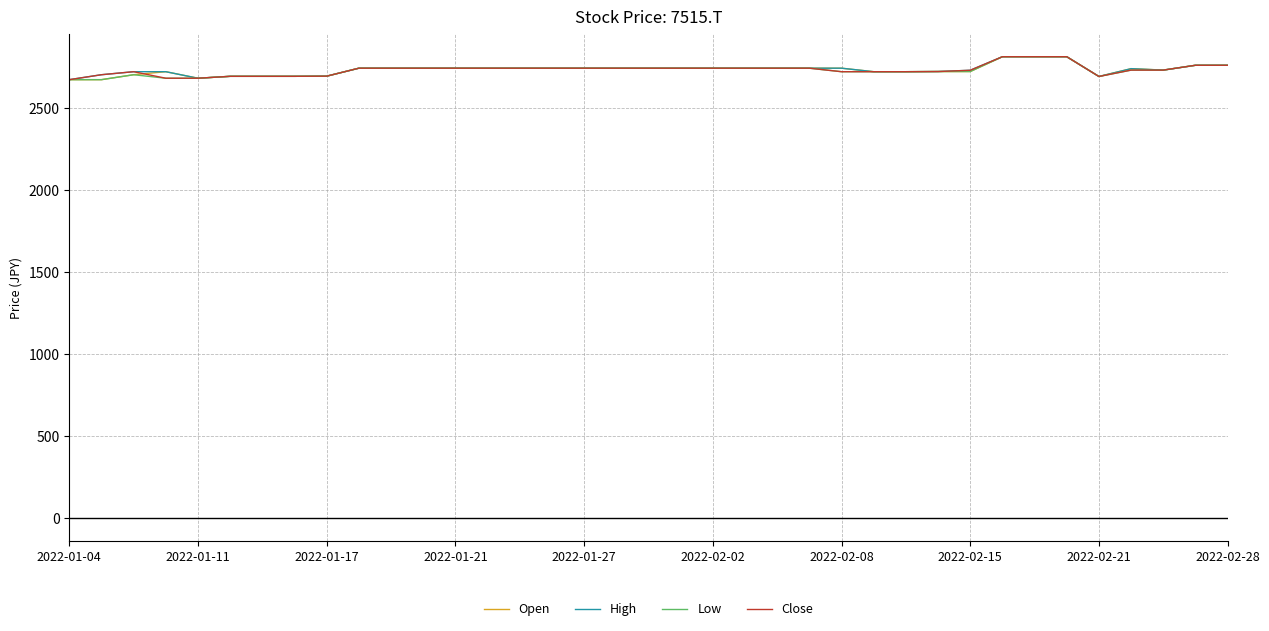

What is the greatest value displayed?

2814.9